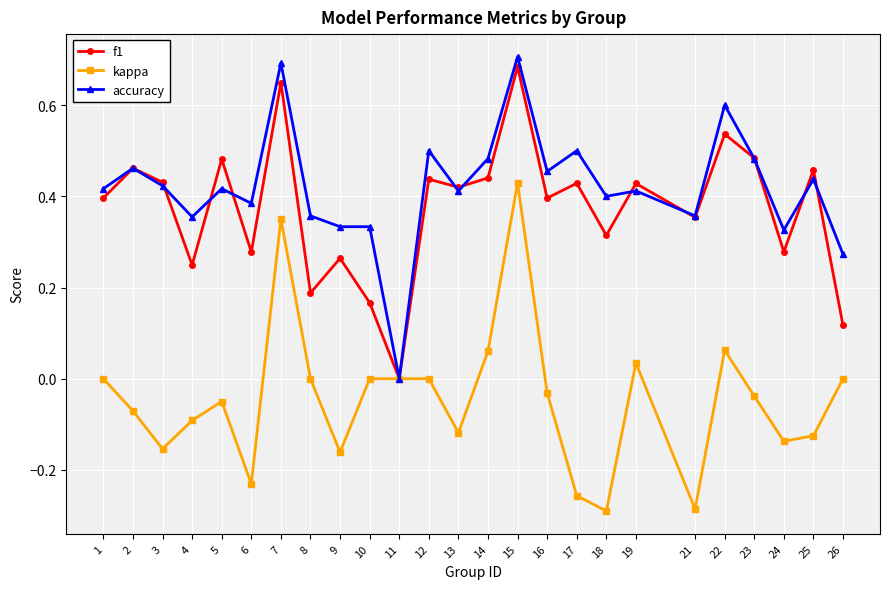

Rank the series at 8 from lowest to highest value.

kappa, f1, accuracy